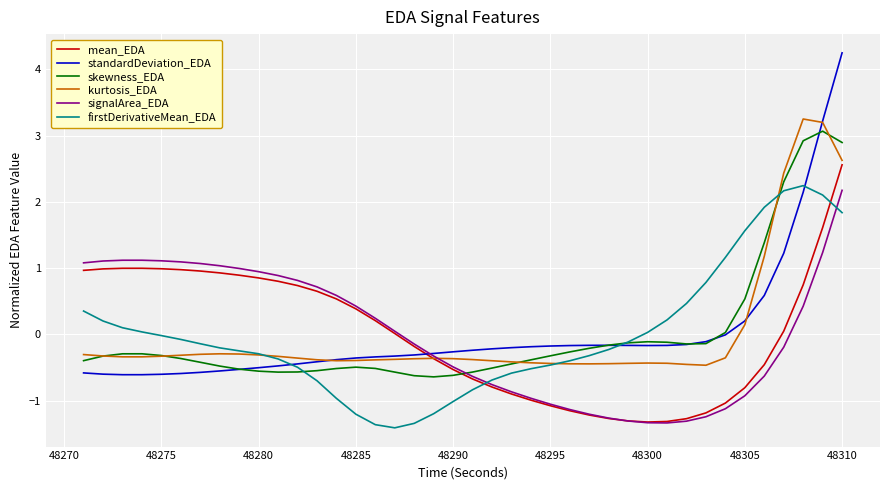

What is the minimum value shown in the chart?

-1.4